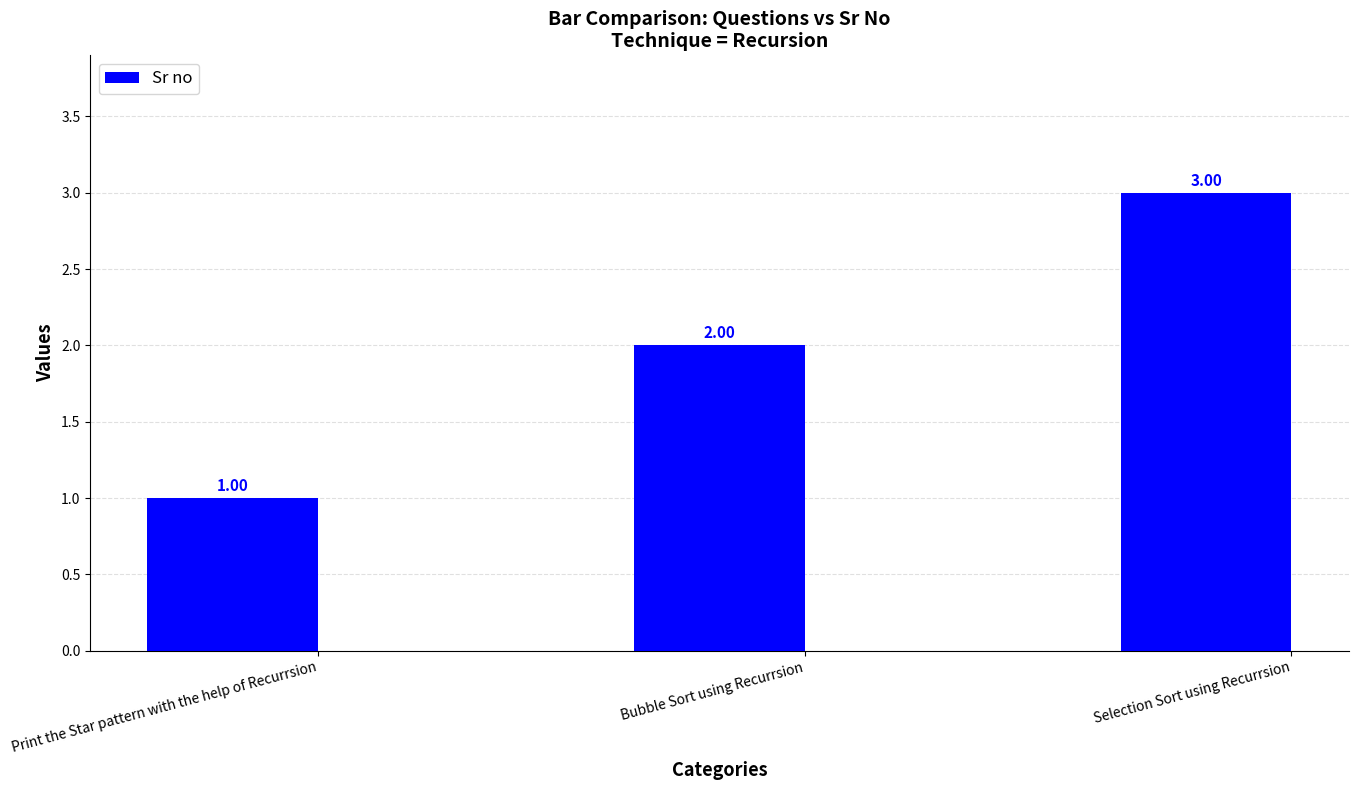

At which label is the value closest to 2?

Bubble Sort using Recurrsion